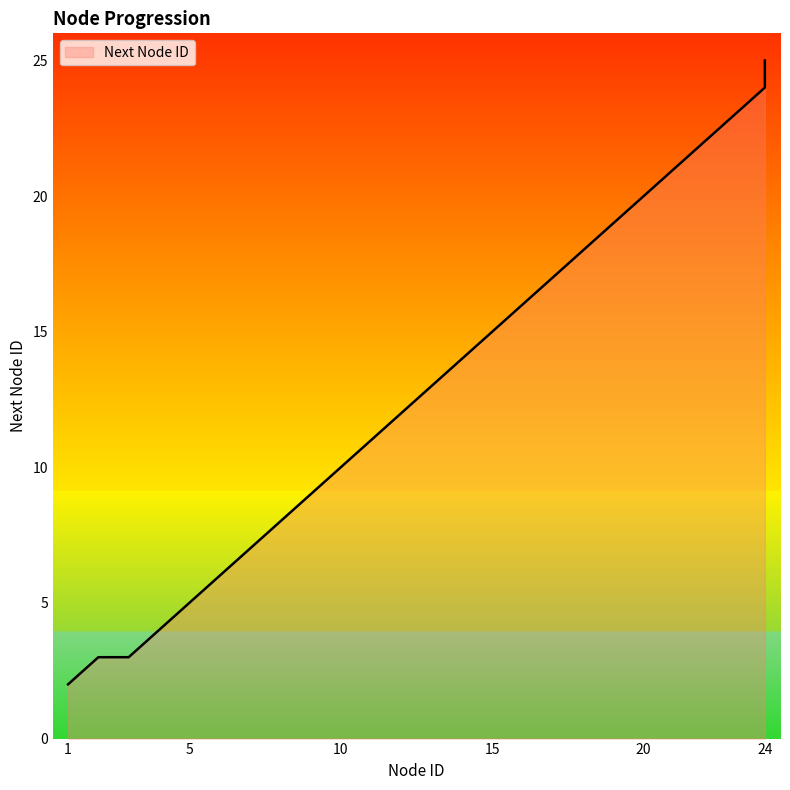

How many lines are shown in the chart?

1